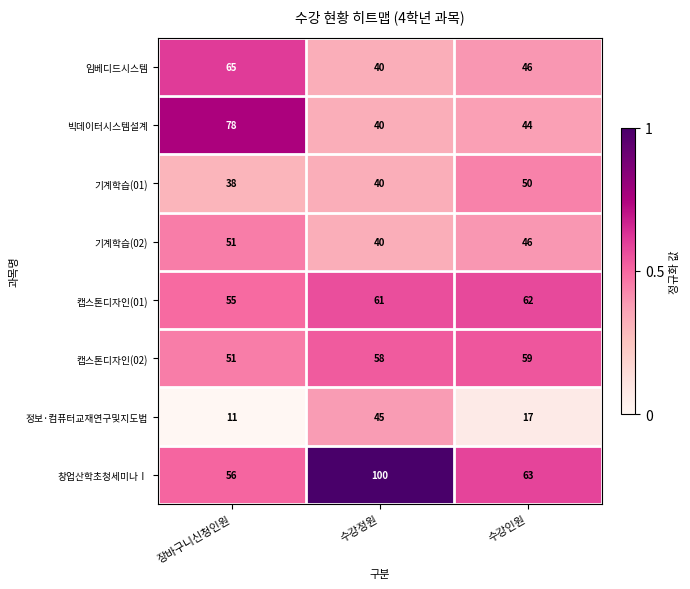

Where is 창업산학초청세미나Ⅰ nearest to the value 78?

수강인원